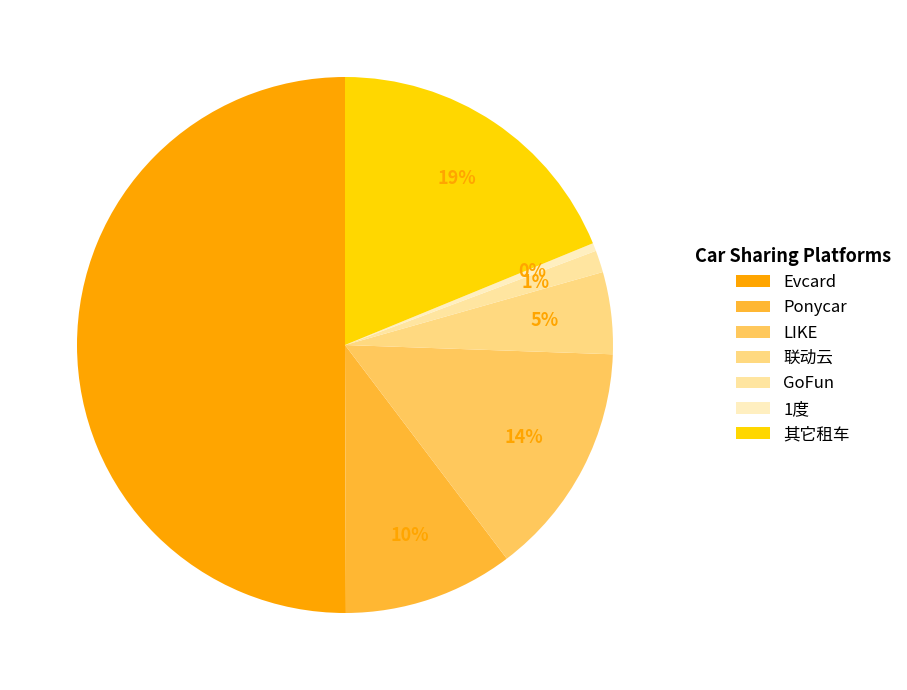

Between 其它租车 and Ponycar, which is larger?

其它租车